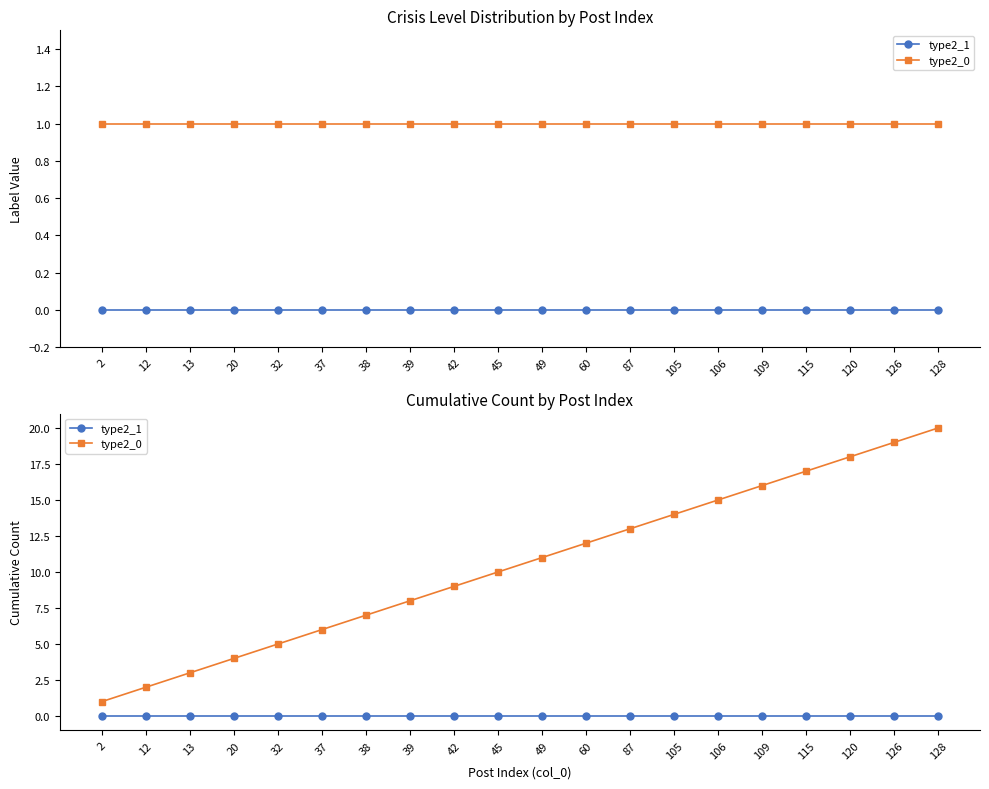

True or false: type2_0 and type2_1 cross at least once.

False